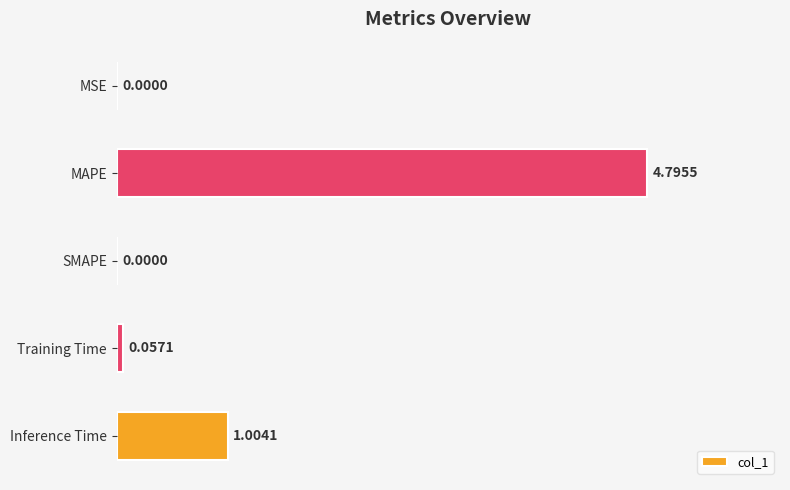

What is the sum of all values?

5.9